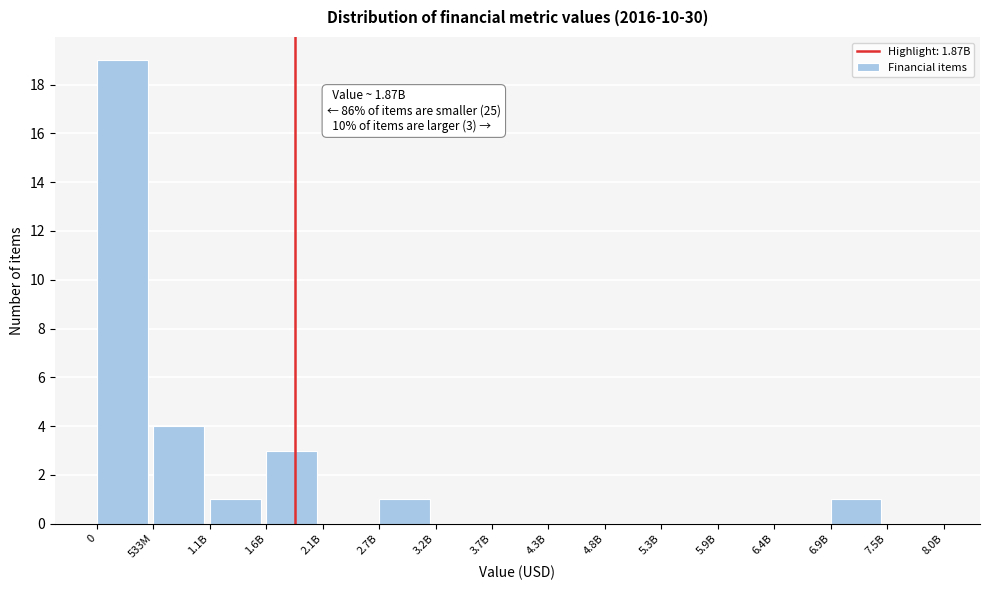

Reading left to right, list all the values displayed in this chart.

0=19	533M=4	1.1B=1	1.6B=3	2.1B=0	2.7B=1	3.2B=0	3.7B=0	4.3B=0	4.8B=0	5.3B=0	5.9B=0	6.4B=0	6.9B=1	7.5B=0